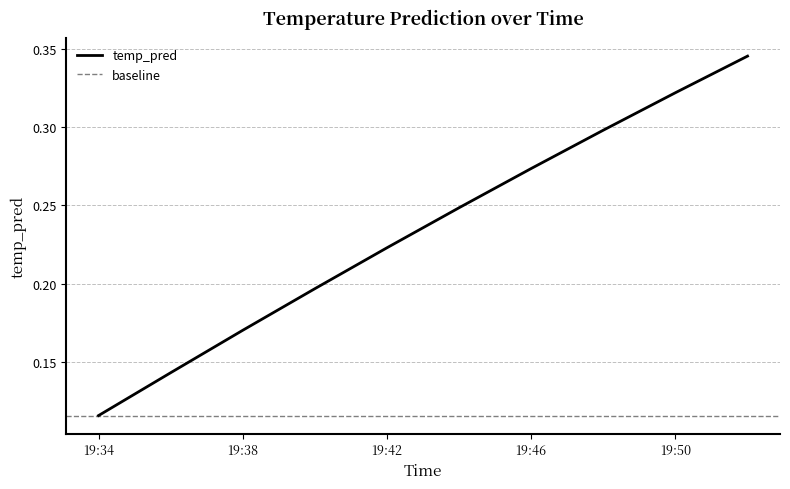

What is the value of the 2nd point from the left?

0.1